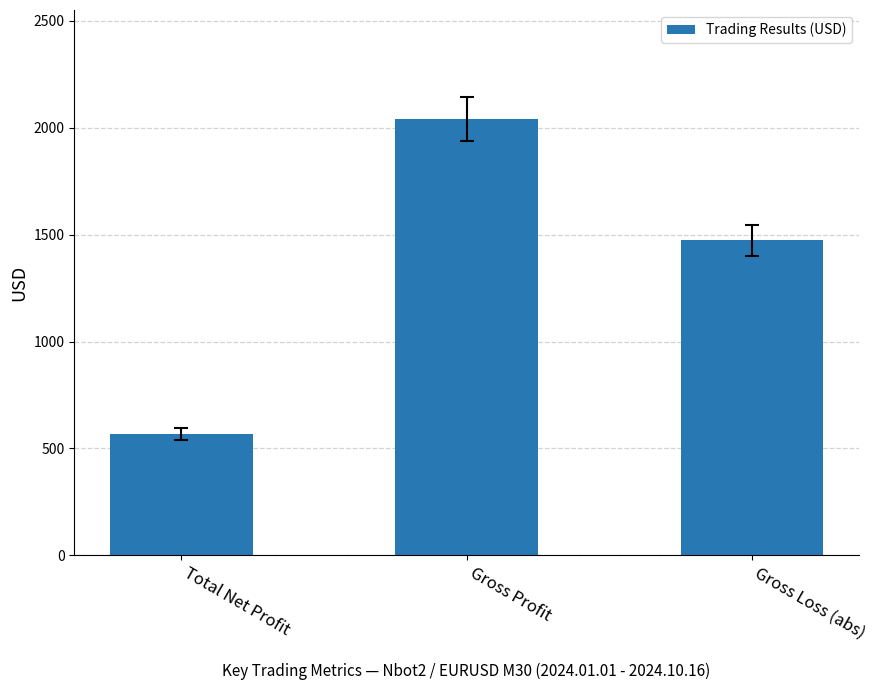

Does the chart contain stacked bars?

No